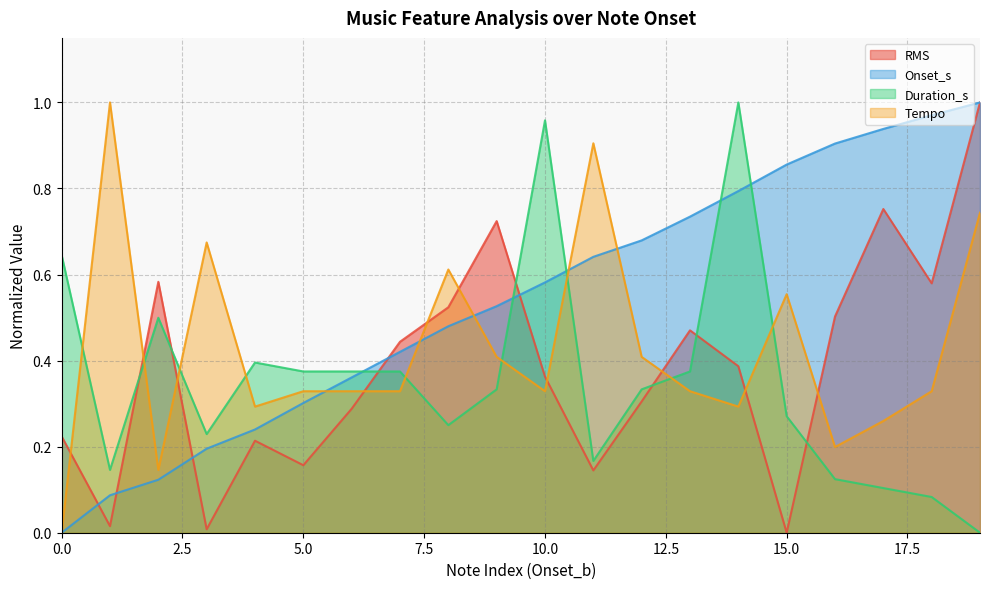

Does the chart have visible grid lines?

Yes